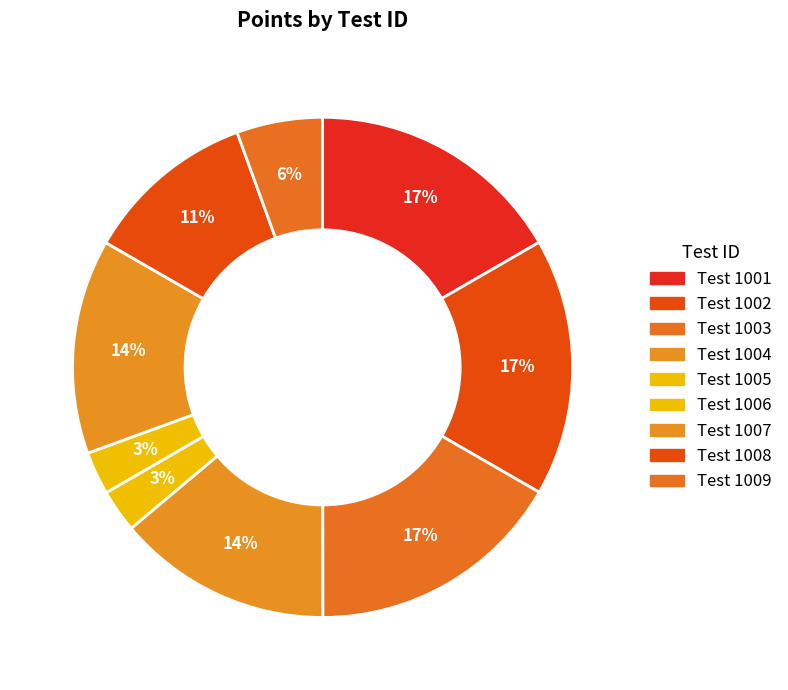

Count the number of slices in the pie.

9